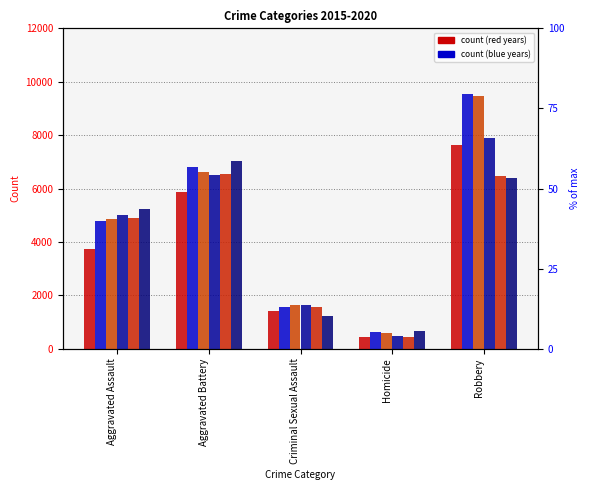

Which category has the lowest value across all series?

Homicide